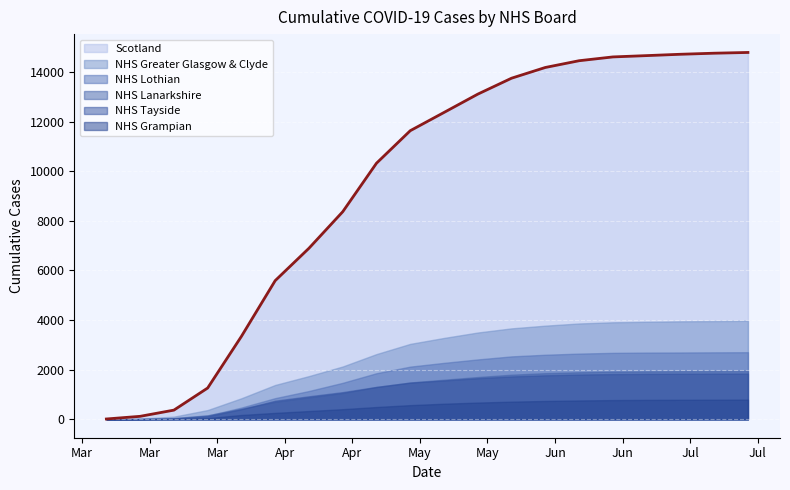

Reading left to right, list all the values displayed in this chart.

Scotland: 16	123	373	1264	3345	5590	6895	8366	10321	11631	12366	13104	13746	14178	14450	14603	14656	14710	14753	14783
NHS Greater Glasgow & Clyde: 1	31	110	376	851	1387	1744	2131	2631	3042	3281	3500	3667	3776	3864	3912	3933	3951	3960	3971
NHS Lothian: 1	25	44	151	476	856	1143	1473	1860	2125	2277	2415	2538	2604	2650	2680	2691	2695	2701	2706
NHS Lanarkshire: 1	10	49	165	427	707	887	1061	1303	1487	1598	1706	1800	1861	1898	1926	1935	1942	1946	1950
NHS Grampian: 1	9	20	52	177	261	336	411	498	574	631	677	714	742	762	777	785	789	792	795
NHS Tayside: 1	11	34	127	410	753	930	1098	1310	1480	1568	1659	1730	1776	1806	1825	1834	1839	1844	1846